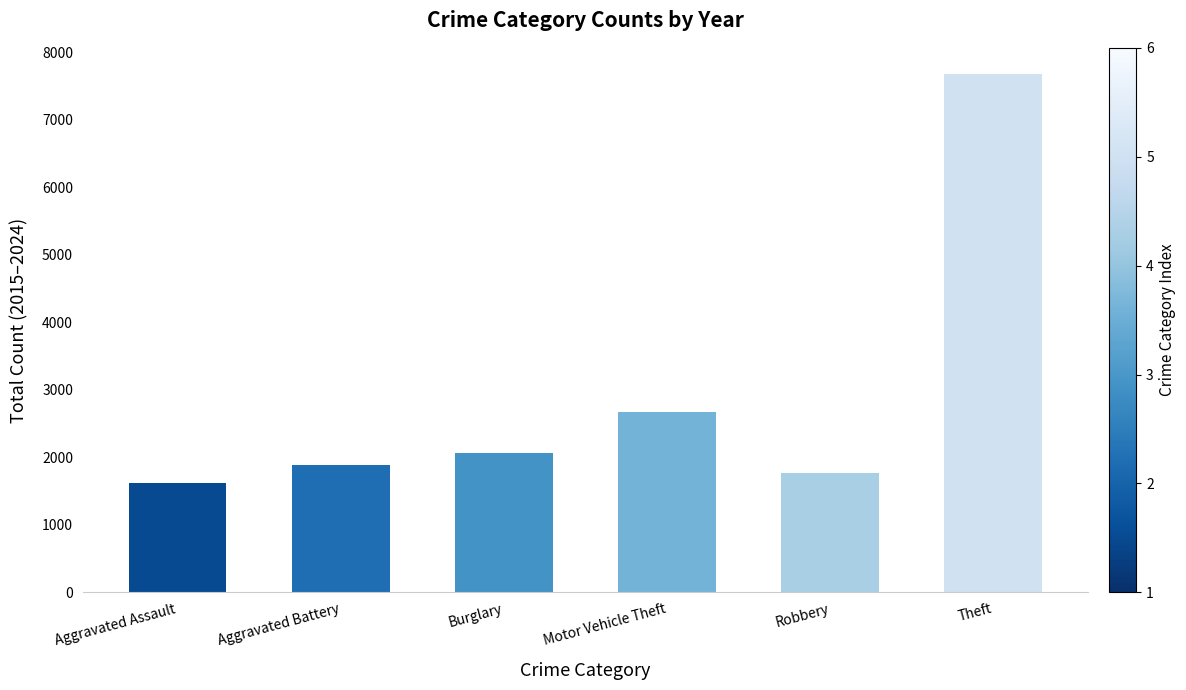

List the labels in order of value, largest first.

Theft, Motor Vehicle Theft, Burglary, Aggravated Battery, Robbery, Aggravated Assault